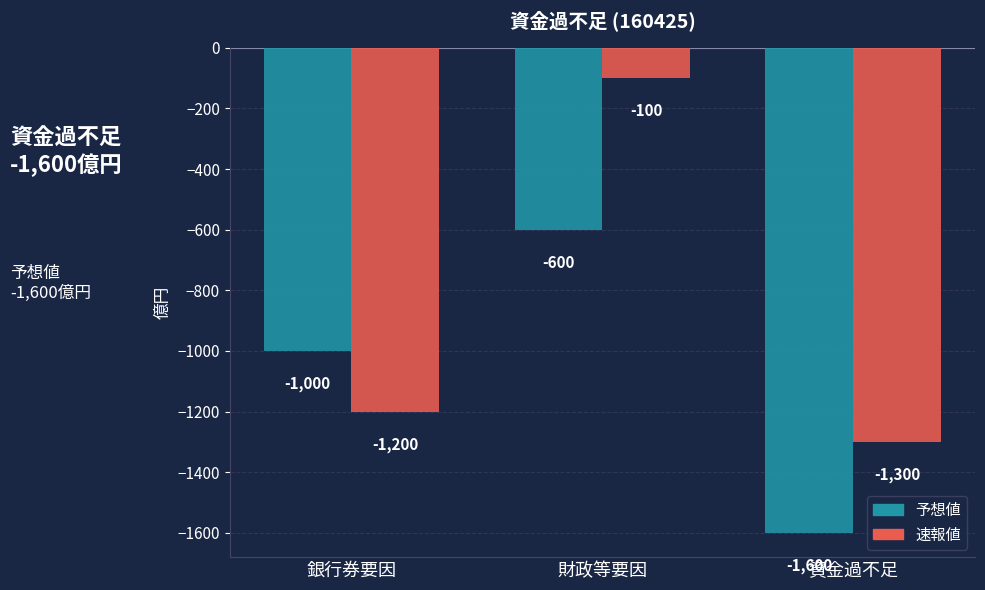

What is the value of the 予想値 bar at the 3rd from the left?

-1600